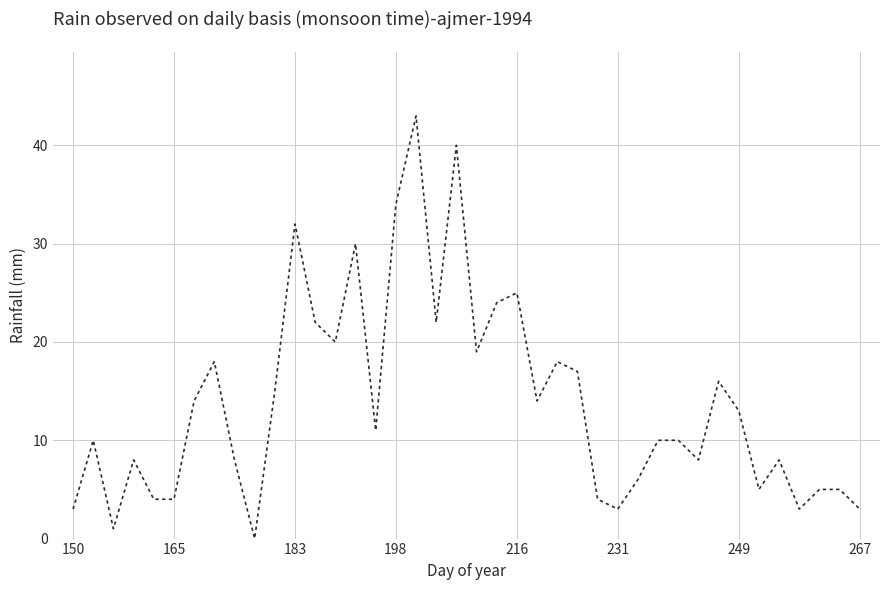

What is the difference between the maximum and minimum values?

43